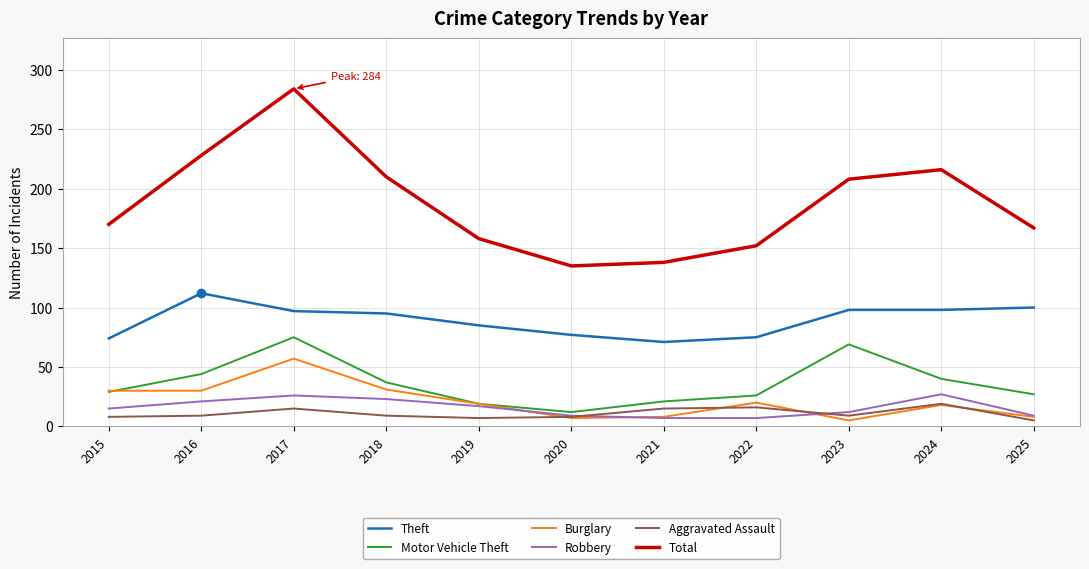

Which series has the largest total across all categories?

Total